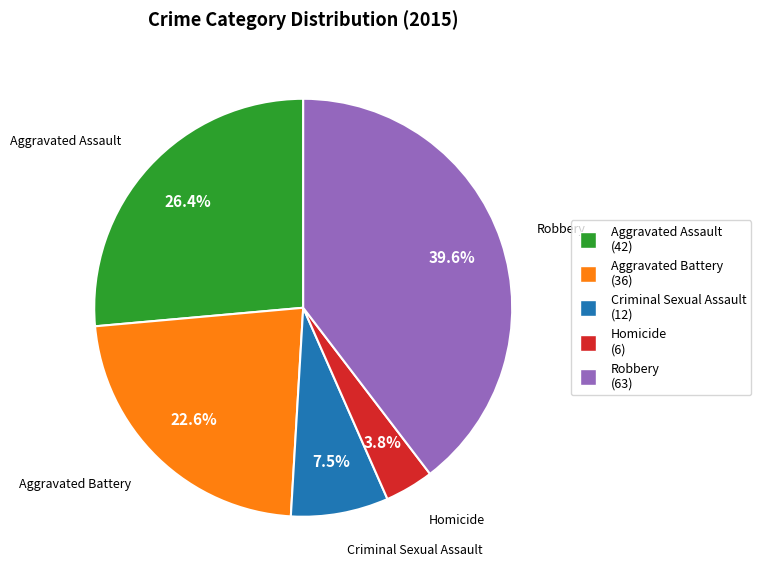

Rank the categories by value from highest to lowest.

Robbery, Aggravated Assault, Aggravated Battery, Criminal Sexual Assault, Homicide